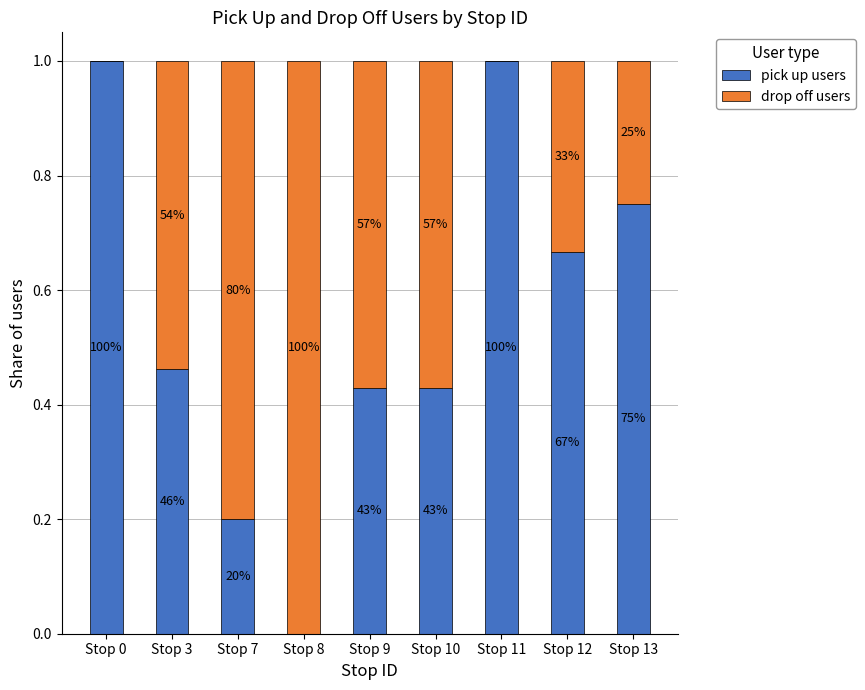

What is the difference between the pick up users values at Stop 13 and Stop 7?

0.6